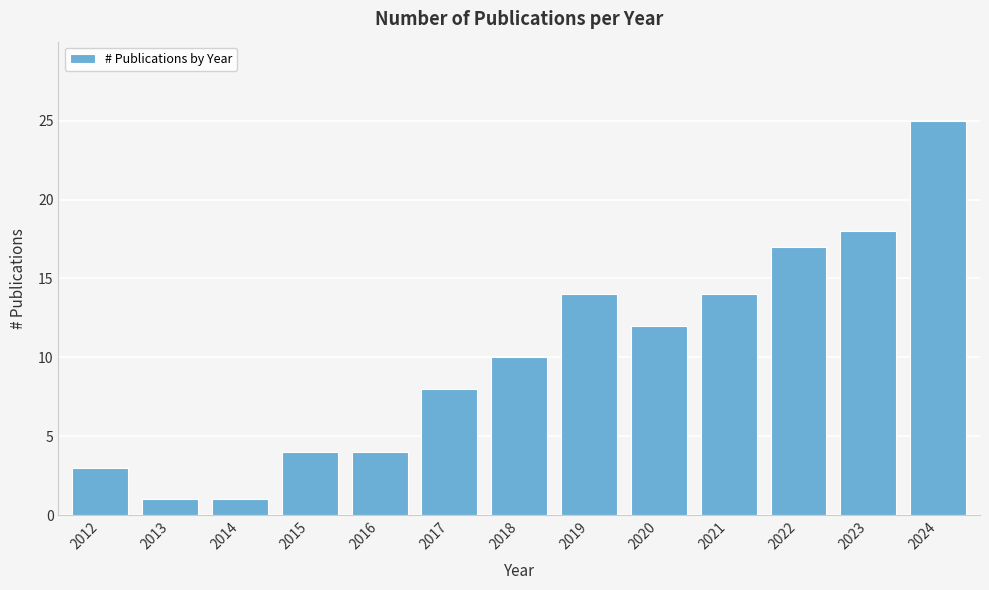

Reading left to right, list all the values displayed in this chart.

2012=3	2013=1	2014=1	2015=4	2016=4	2017=8	2018=10	2019=14	2020=12	2021=14	2022=17	2023=18	2024=25